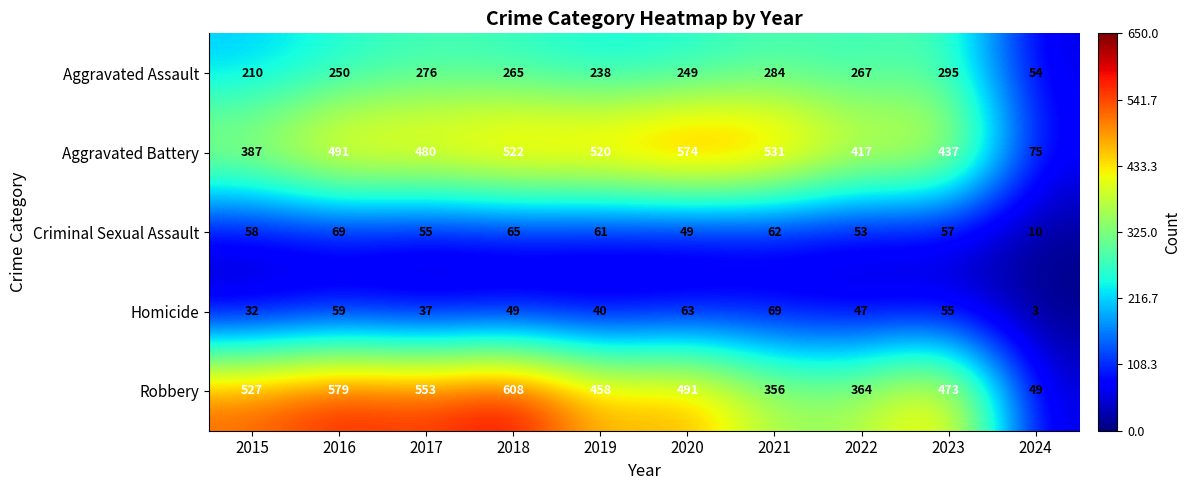

Which series has the widest spread of values?

Robbery